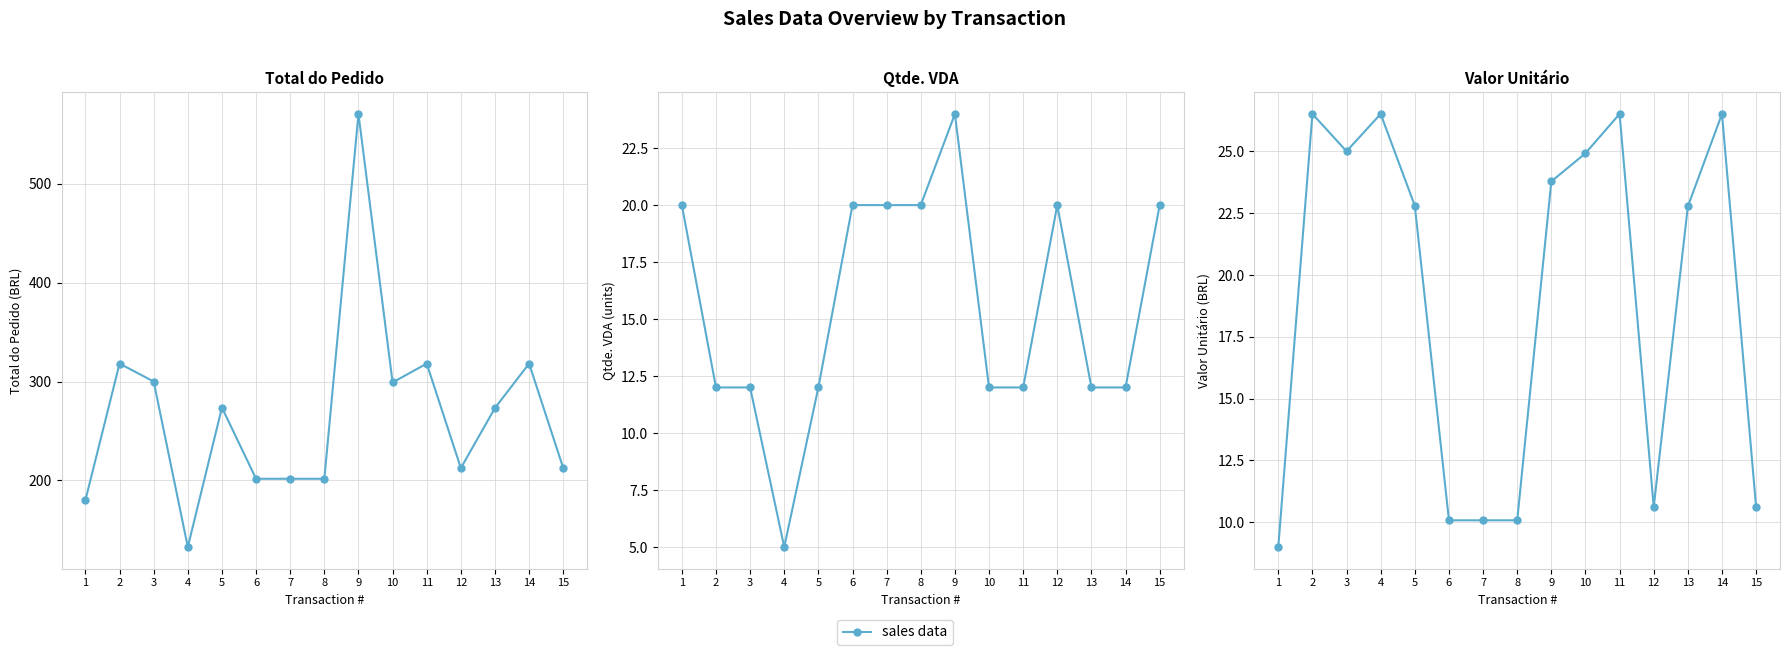

How many lines are shown in the chart?

1